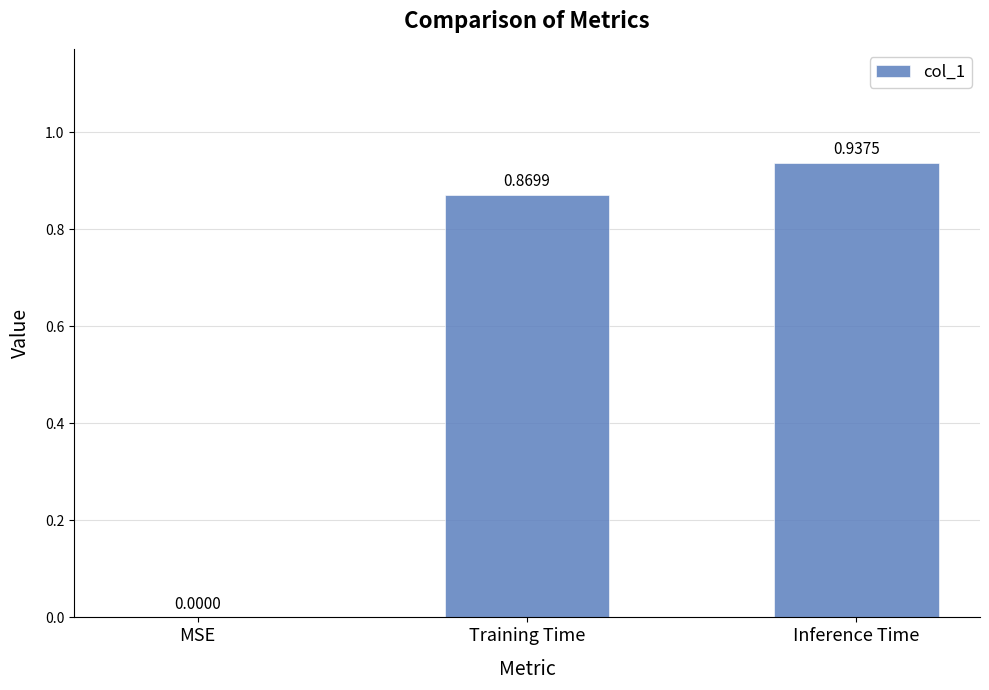

Are the bars horizontal?

No